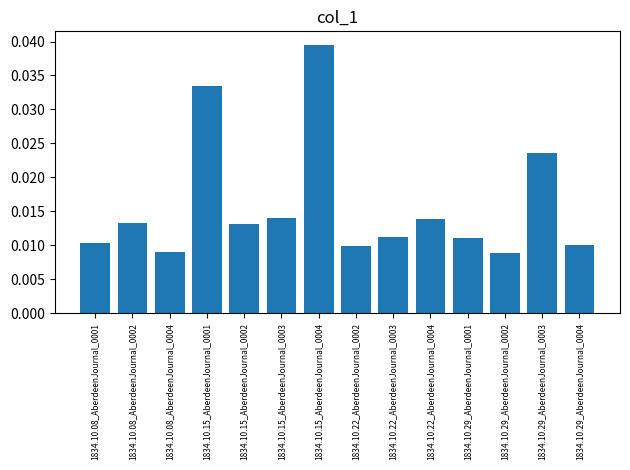

What position from the left is 1834.10.15_AberdeenJournal_0004?

7